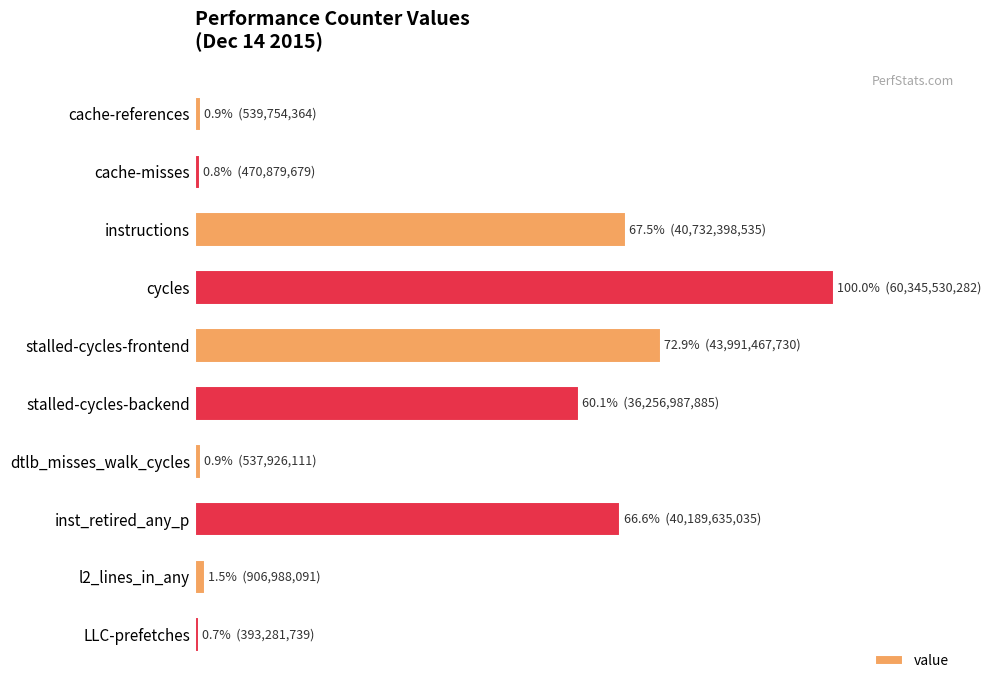

Does the chart contain any negative values?

No